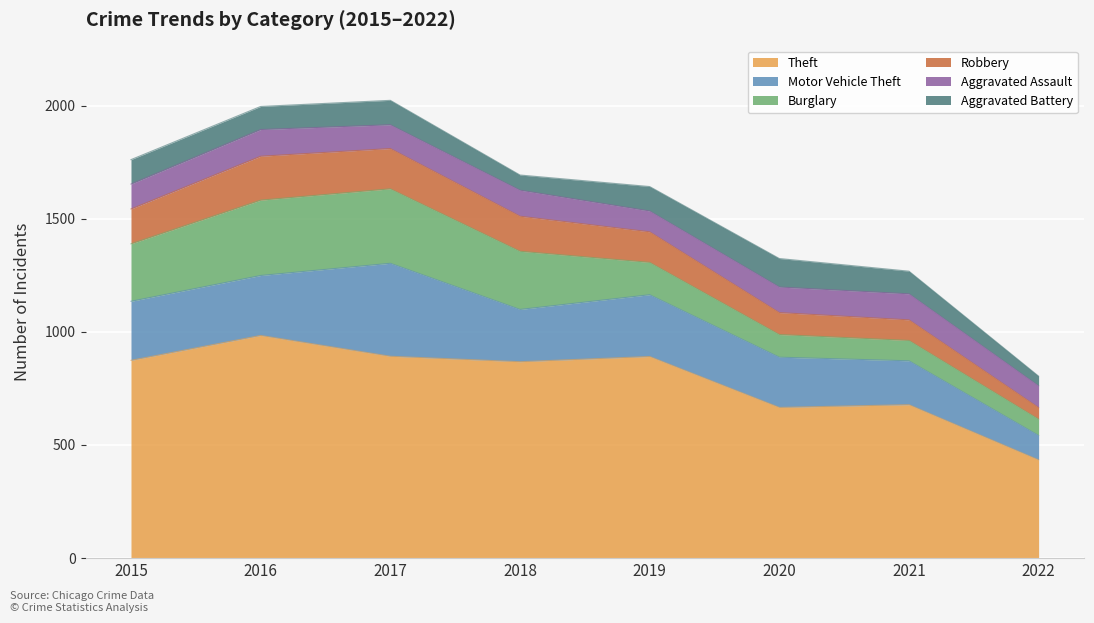

At which label does Burglary first exceed 254?

2016